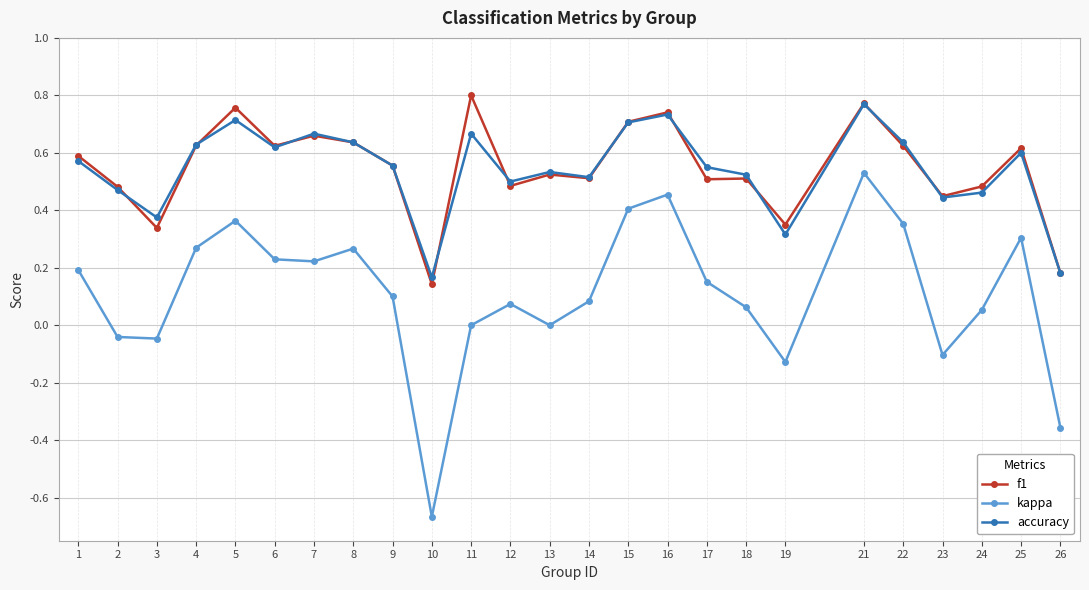

Which category has the lowest value in the f1 series?

10